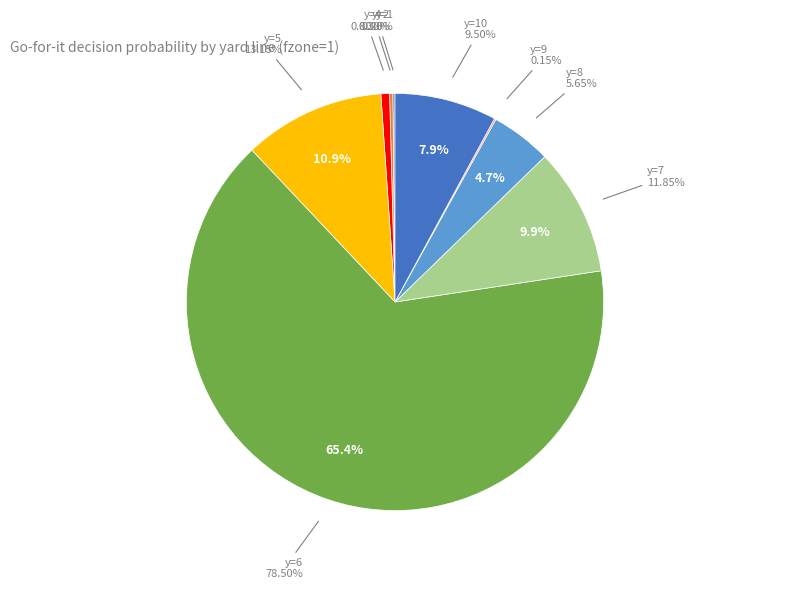

Which category has the smallest portion of the pie?

y=3